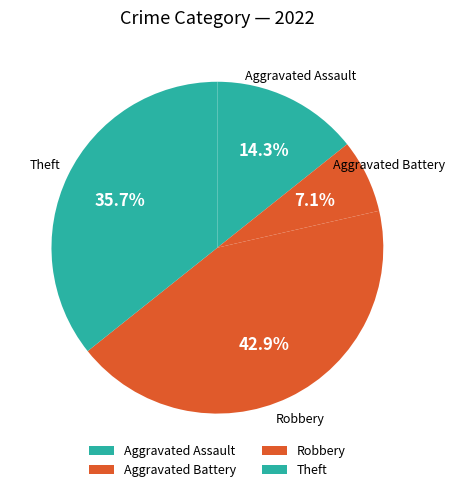

How many segments does this pie chart have?

4